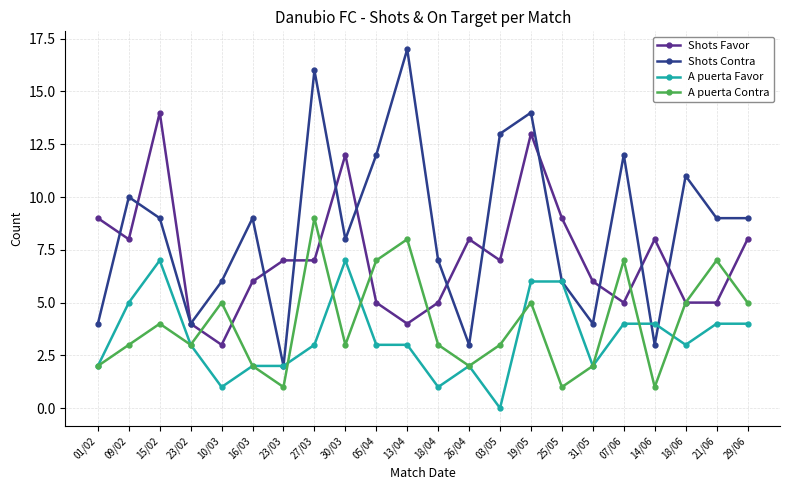

What is the label of the 5th point from the left?

10/03